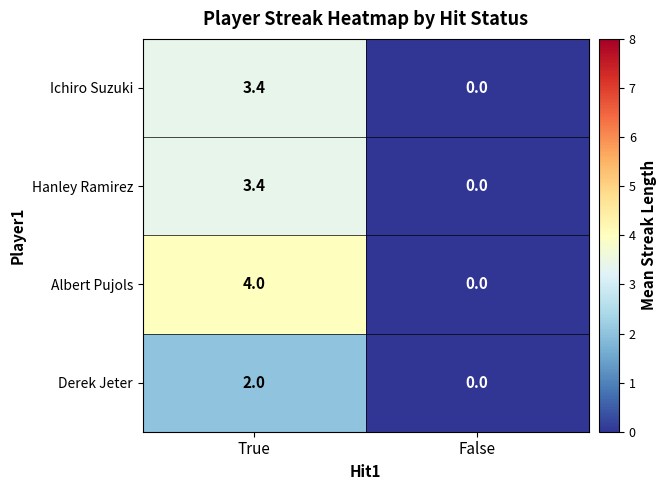

What is the sum of all Hanley Ramirez values?

3.4